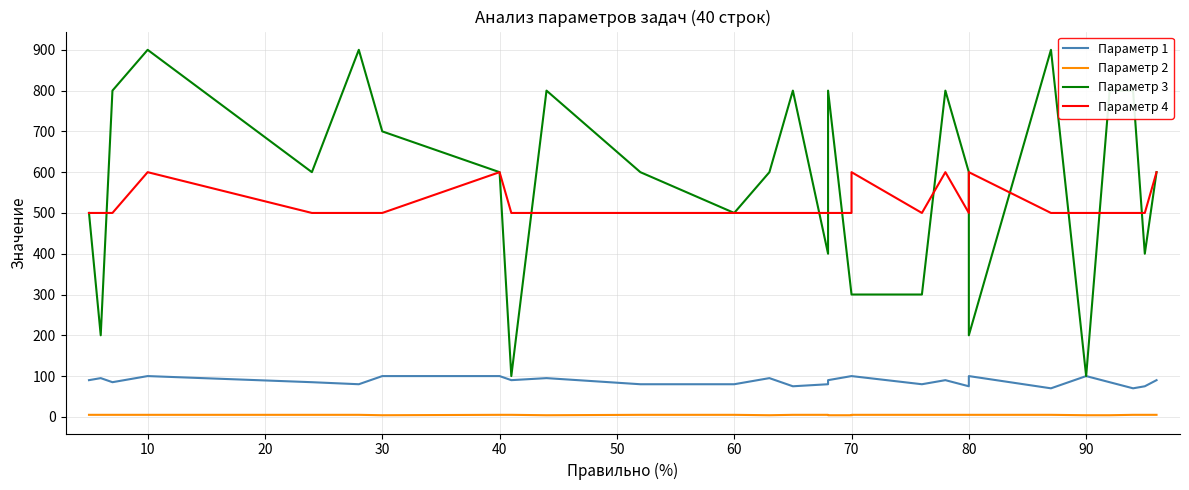

List the series in order of their peak value, lowest first.

Параметр 2, Параметр 1, Параметр 4, Параметр 3